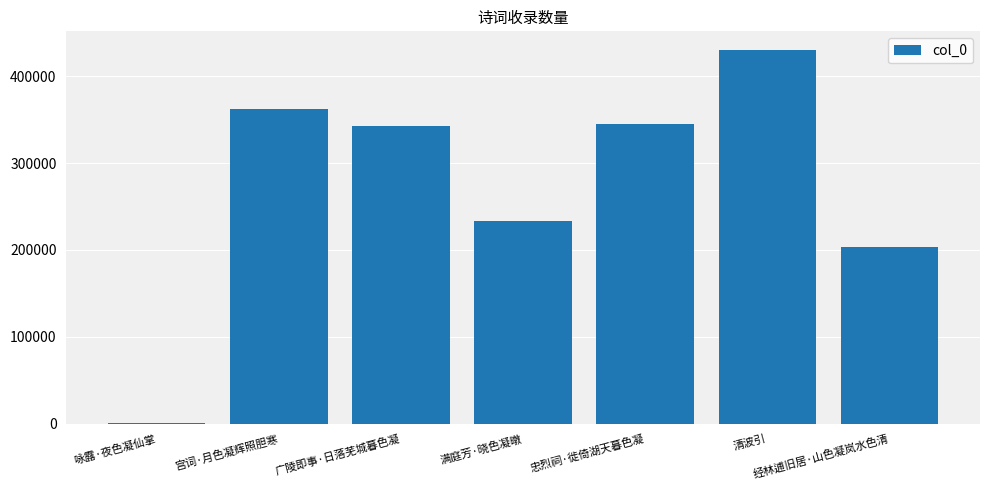

At which label is the value closest to 215804?

经林逋旧居·山色凝岚水色清